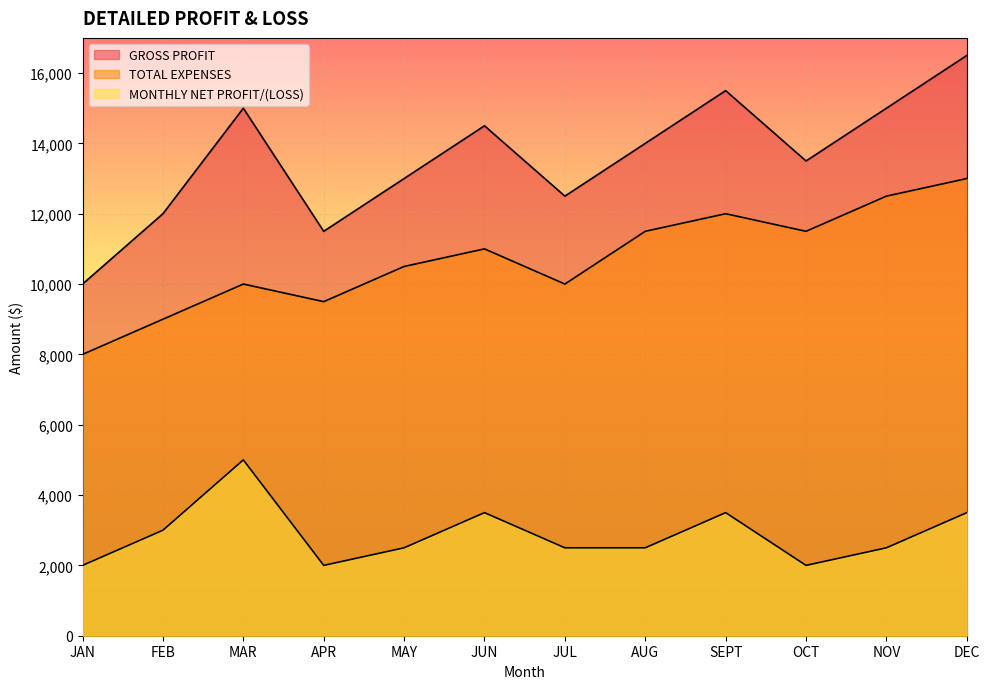

At which category does MONTHLY NET PROFIT/(LOSS) reach its first local peak?

MAR